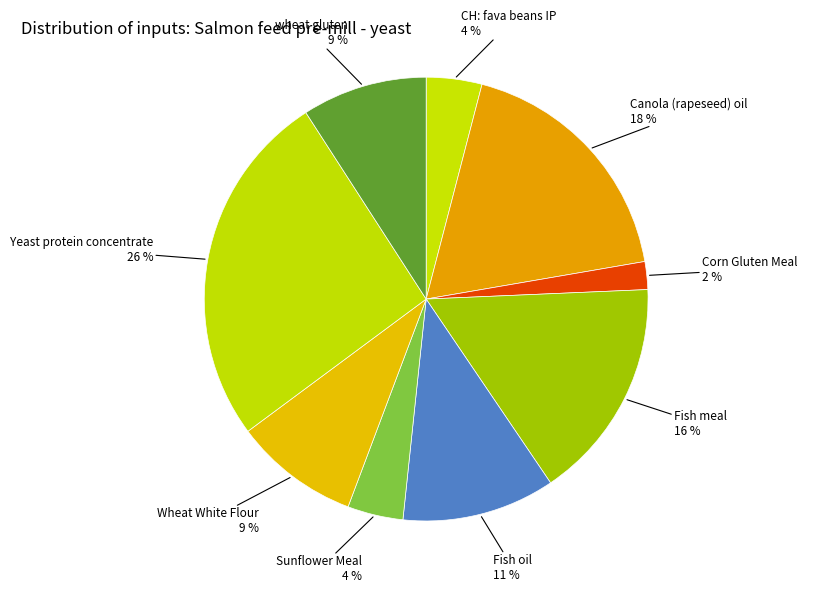

How many slices are in this pie chart?

9